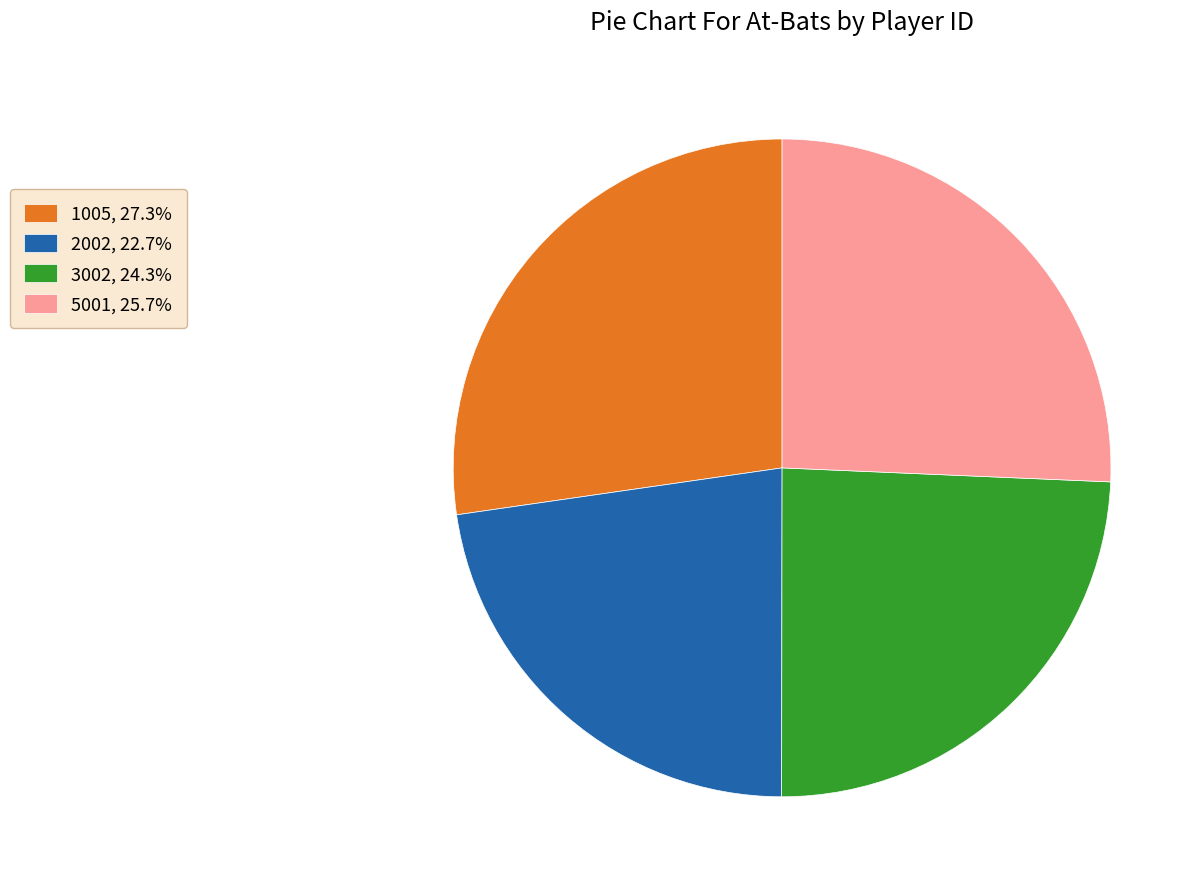

Between 1005 and 3002, which is larger?

1005